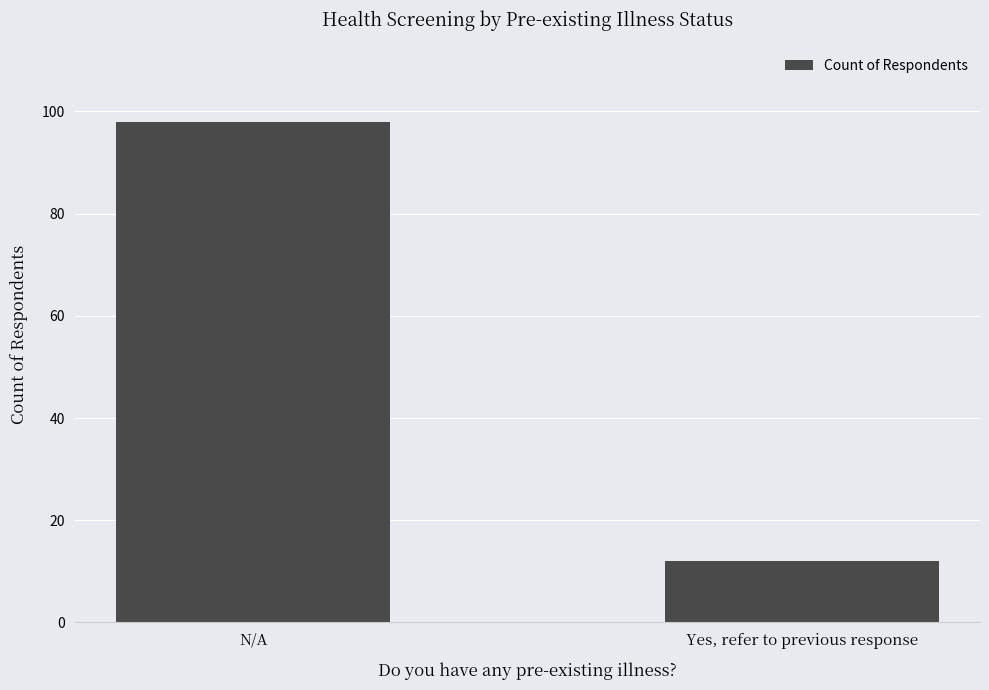

What is the smallest value displayed?

12